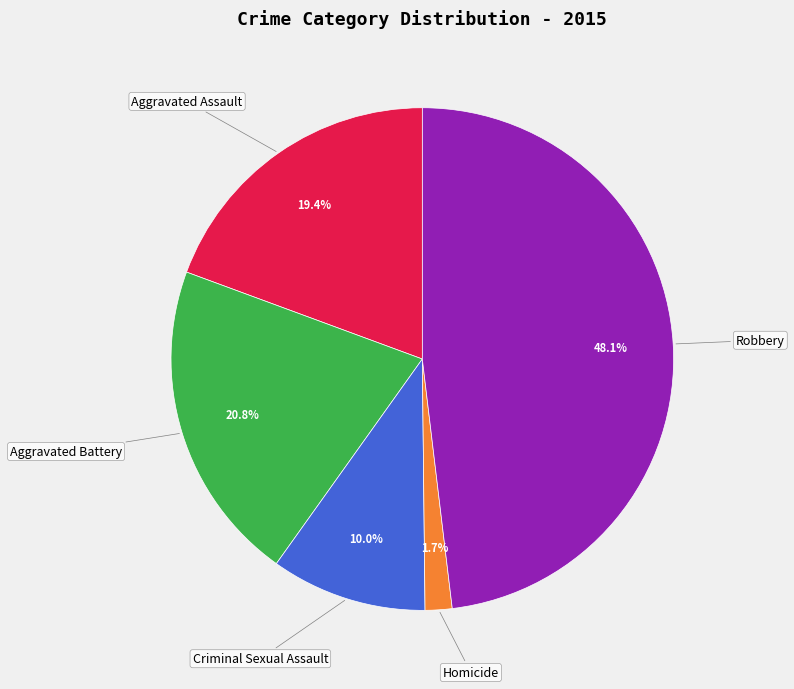

Does any single category account for the majority?

No